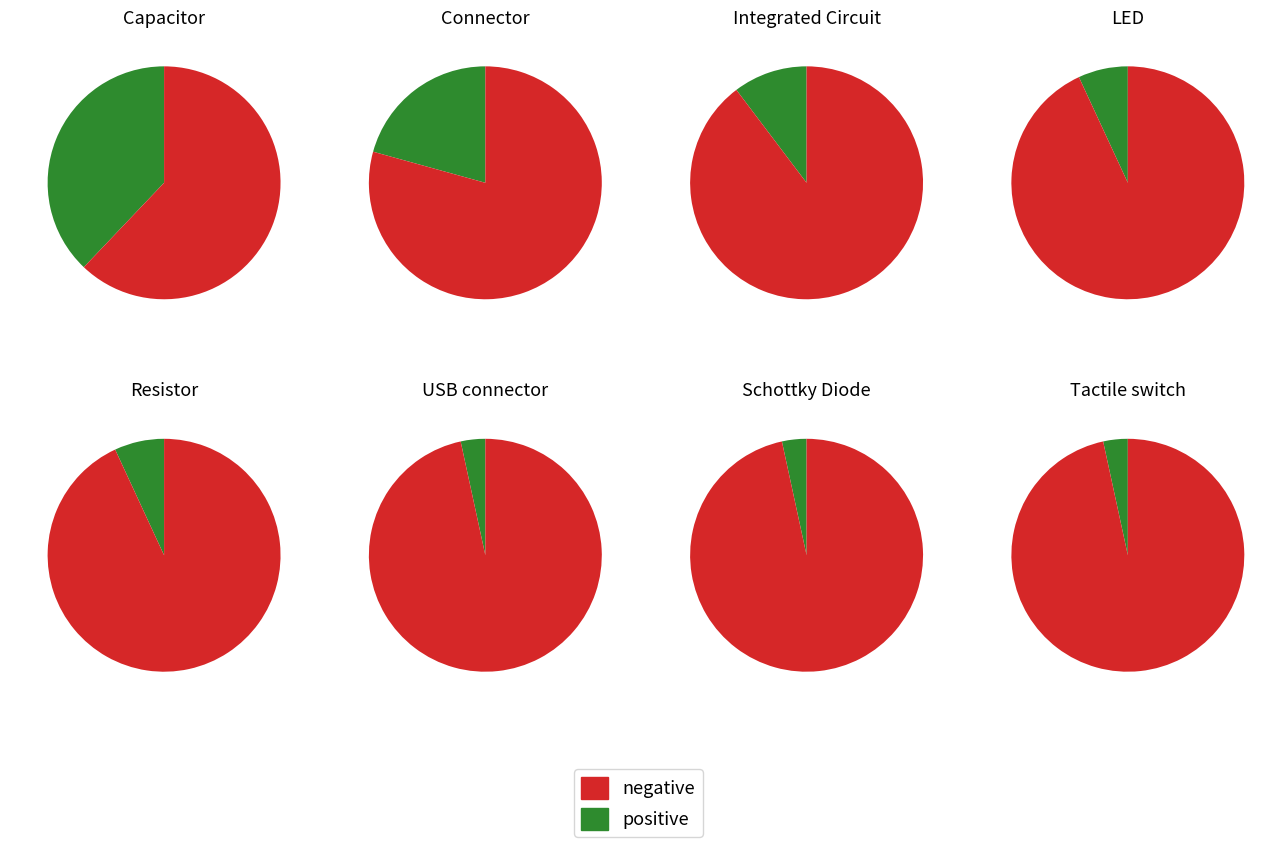

To the nearest percent, what percentage of the pie is Capacitor?

38%